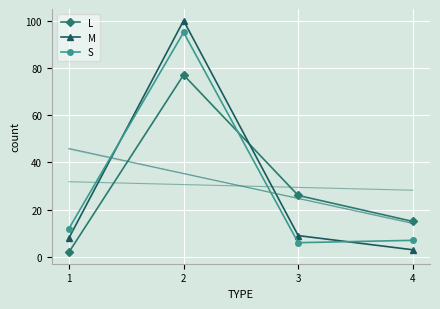

What is the maximum value for M?

100